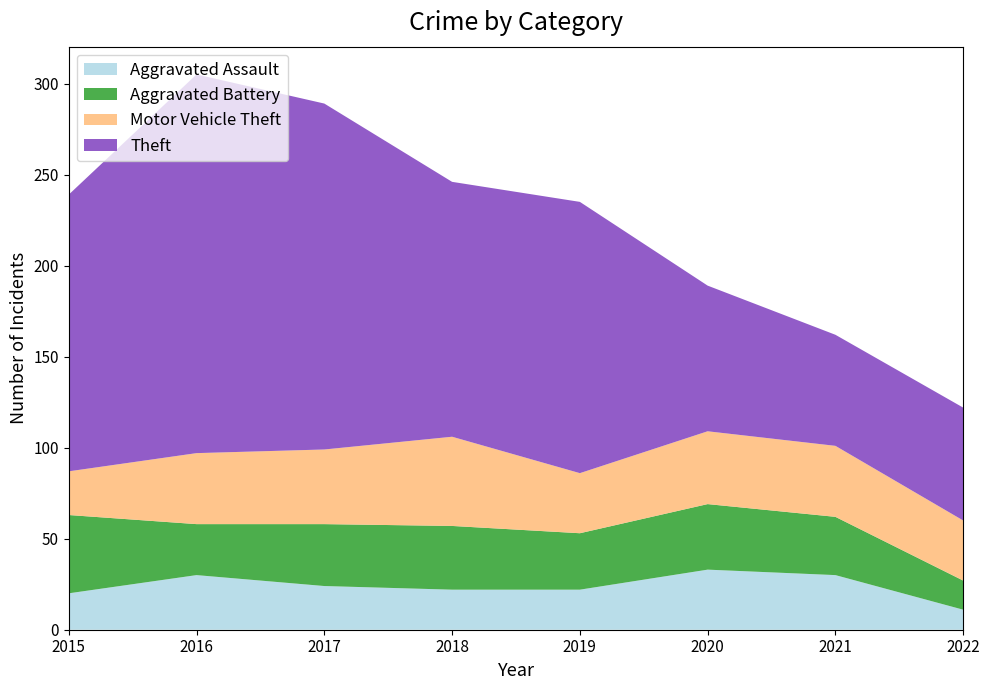

Reading left to right, transcribe all the data shown in this chart.

Aggravated Assault: 20	30	24	22	22	33	30	11
Aggravated Battery: 43	28	34	35	31	36	32	16
Motor Vehicle Theft: 24	39	41	49	33	40	39	33
Theft: 152	208	190	140	149	80	61	62